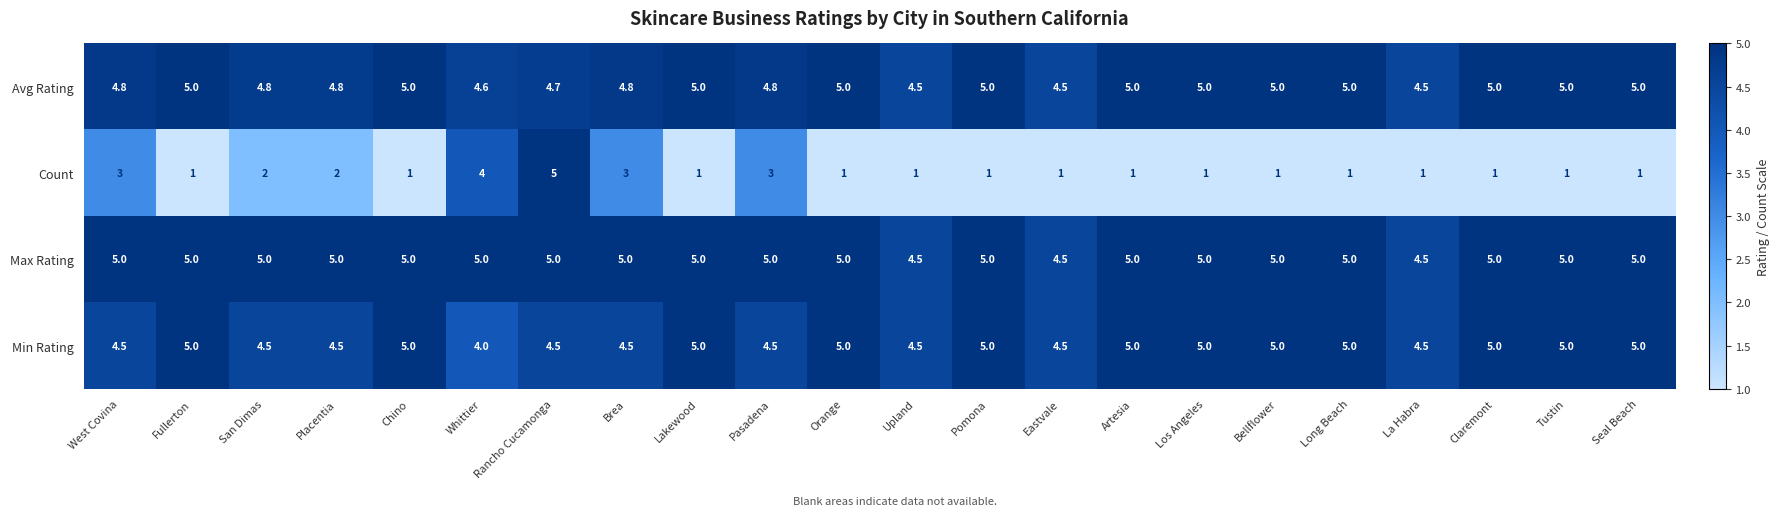

What is the highest value of the Max Rating series?

5.0